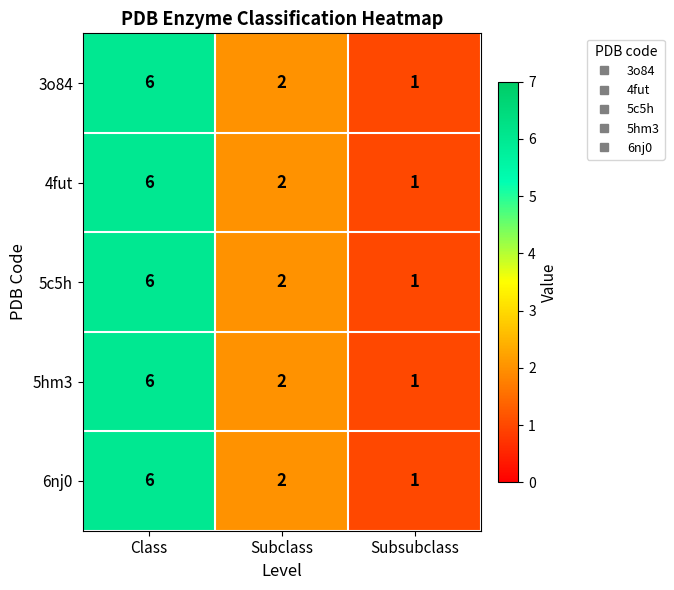

At which label is 5hm3 closest to 3?

Subclass